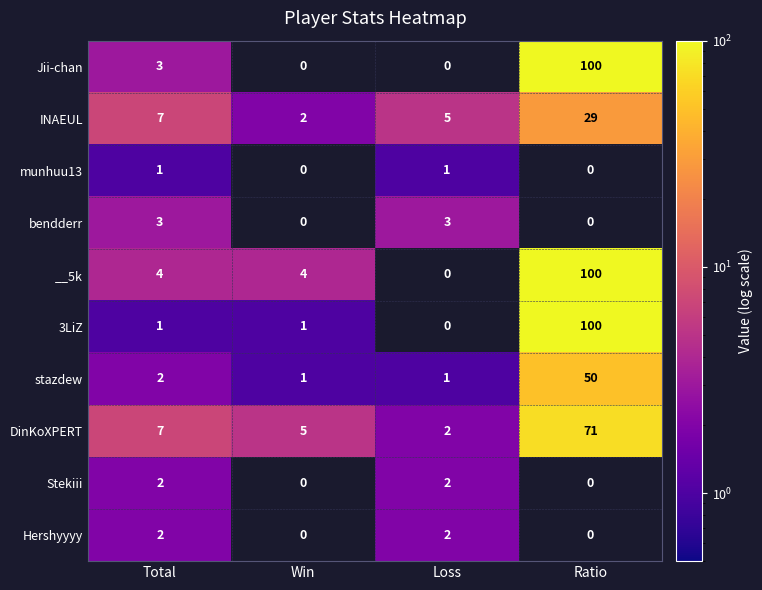

What is the difference between the maximum and minimum values in the INAEUL series?

27